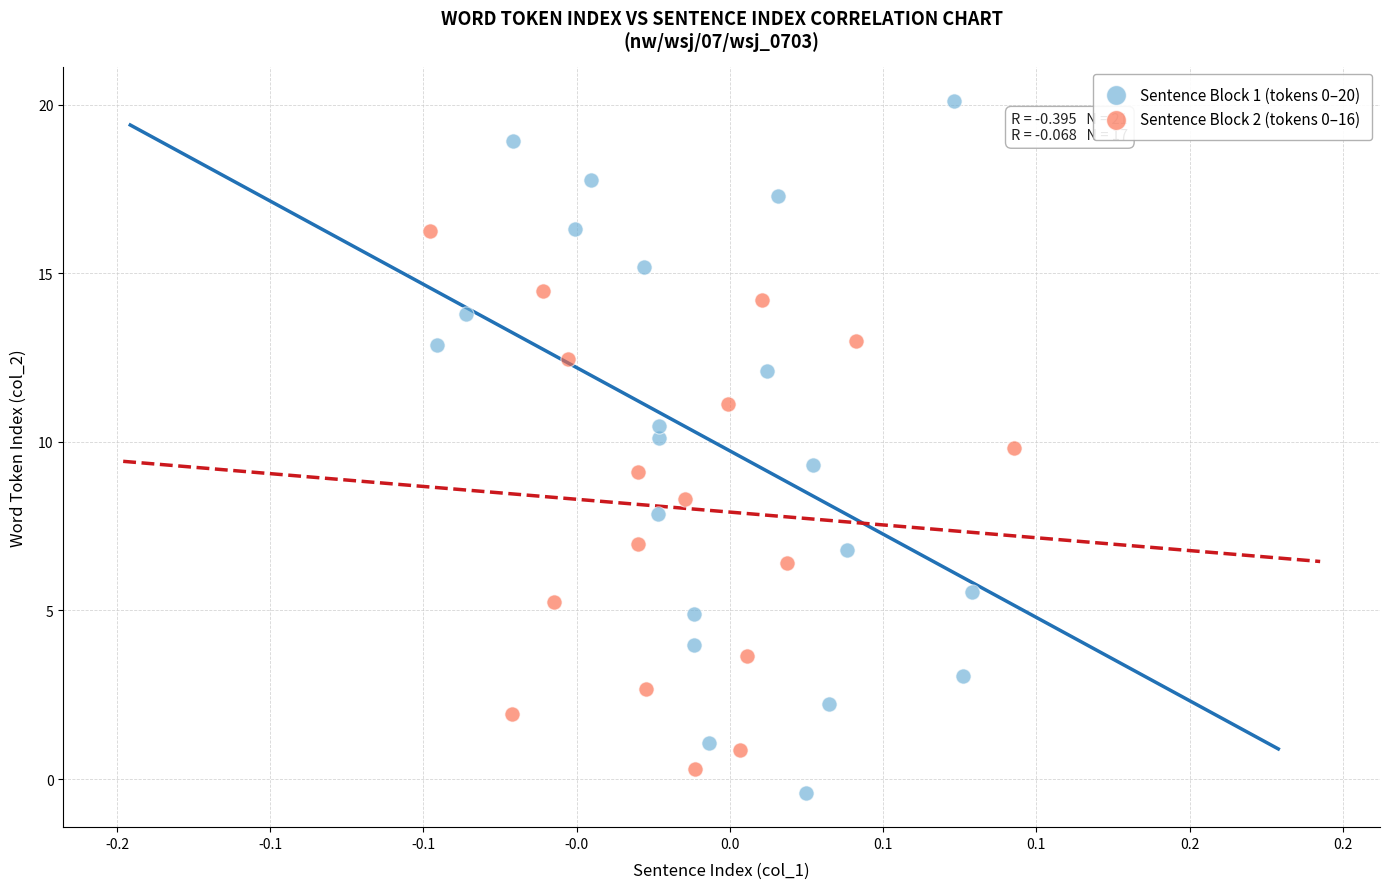

Which series has the largest Y range (max minus min)?

Sentence Block 1 (tokens 0–20)